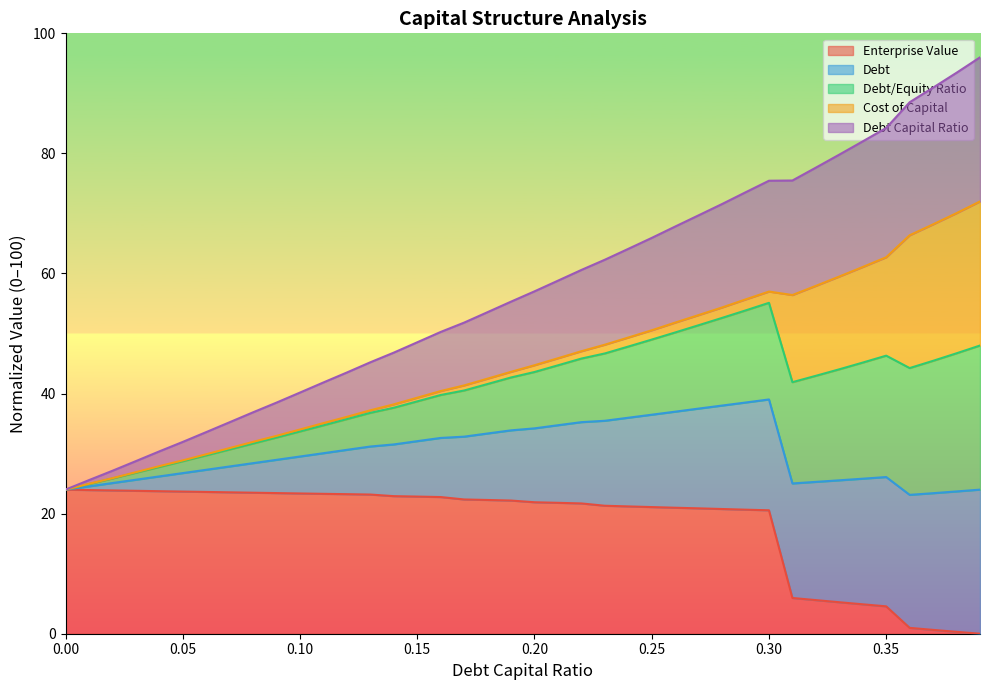

True or false: cost_capital and debt cross at least once.

False